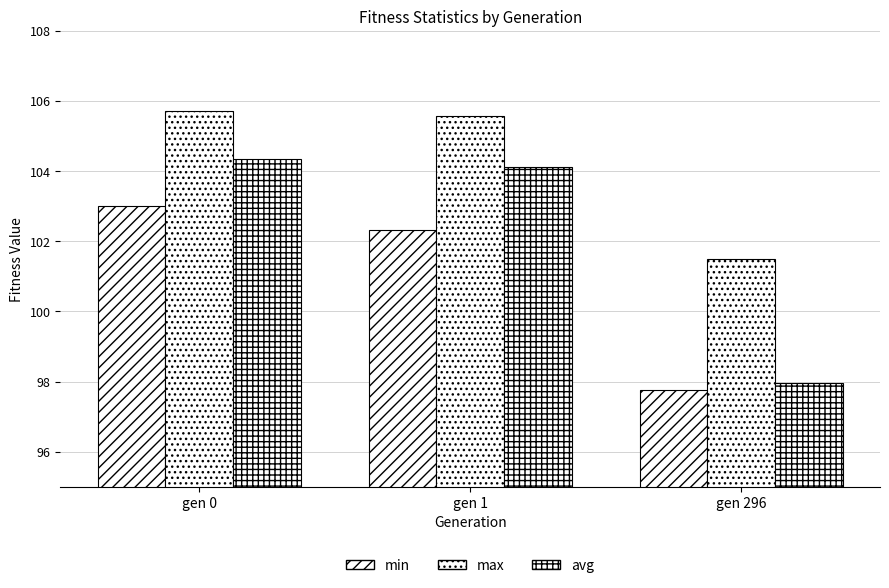

Count the number of data series in this chart.

3